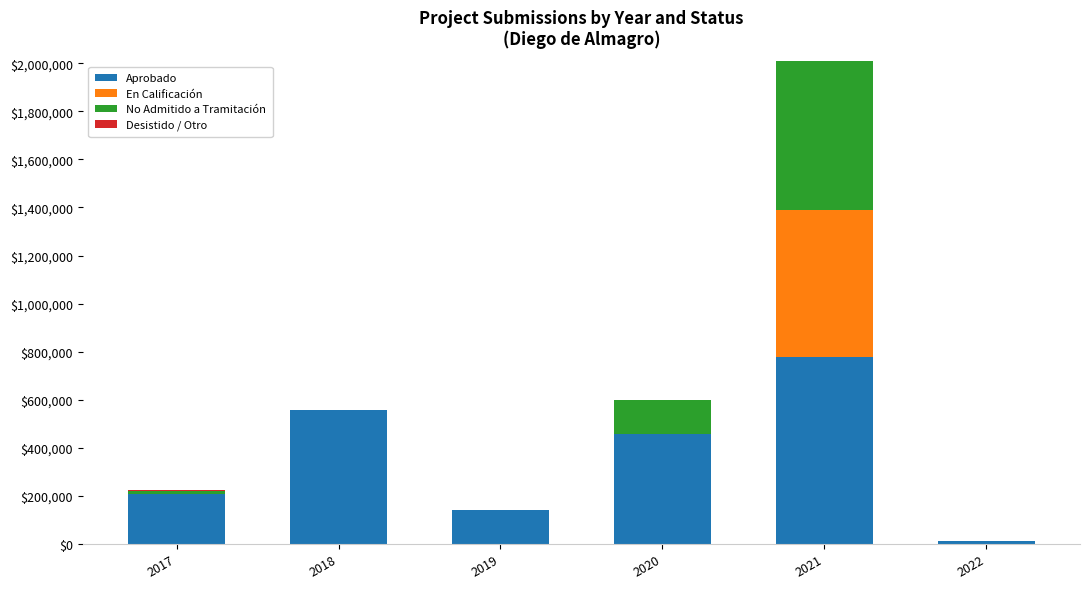

What is the highest value of the Aprobado series?

779625